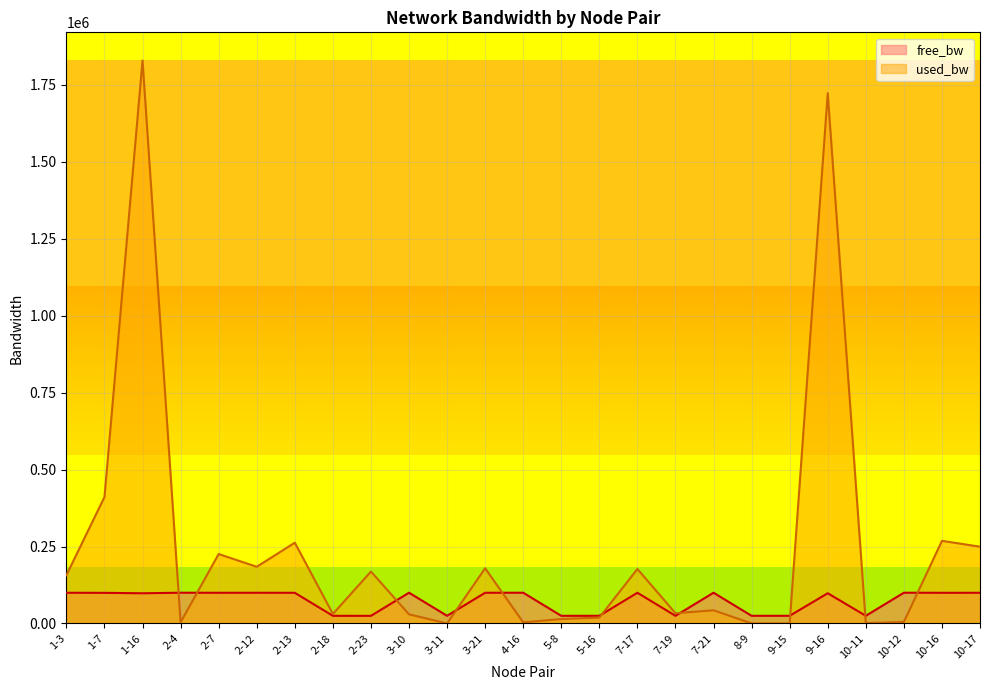

What are all the series names shown in the legend?

free_bw, used_bw